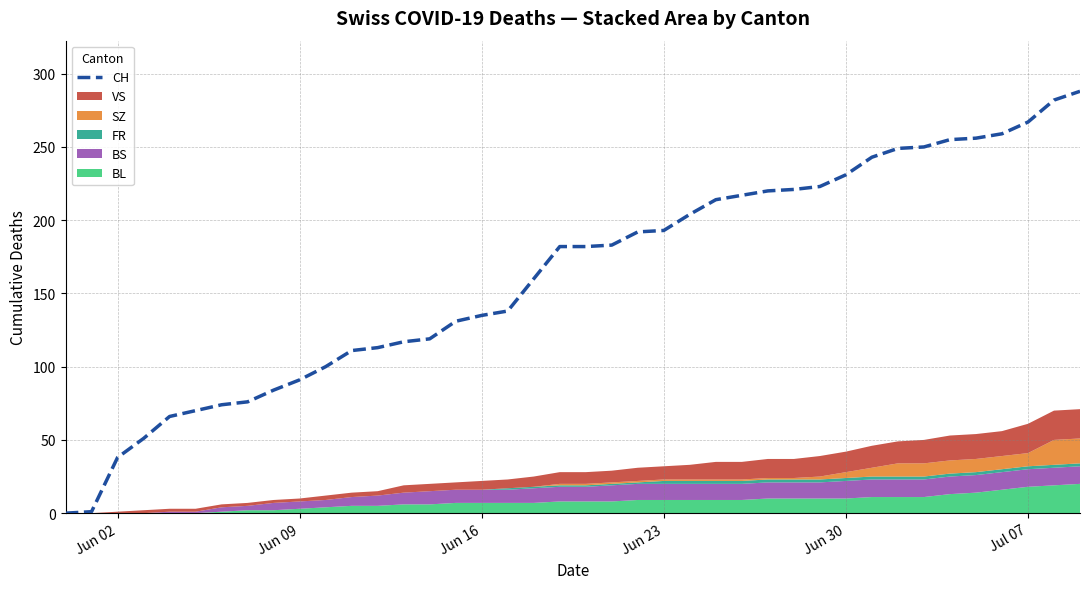

True or false: CH has a value of 212 at Jun 16.

False